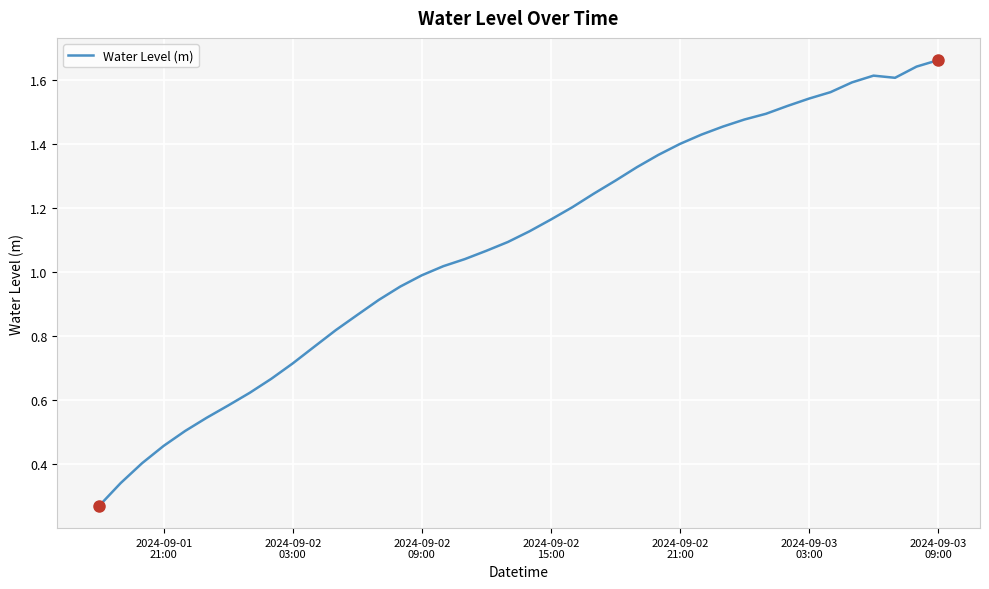

What is the smallest value displayed?

0.3